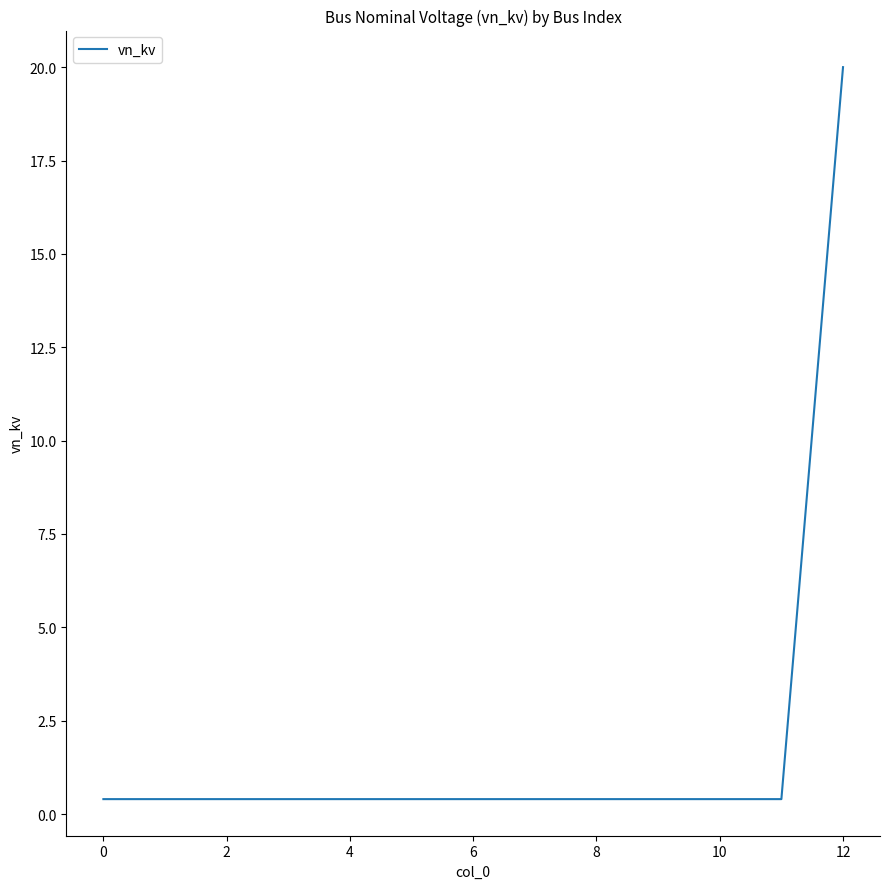

What is the greatest value displayed?

20.0